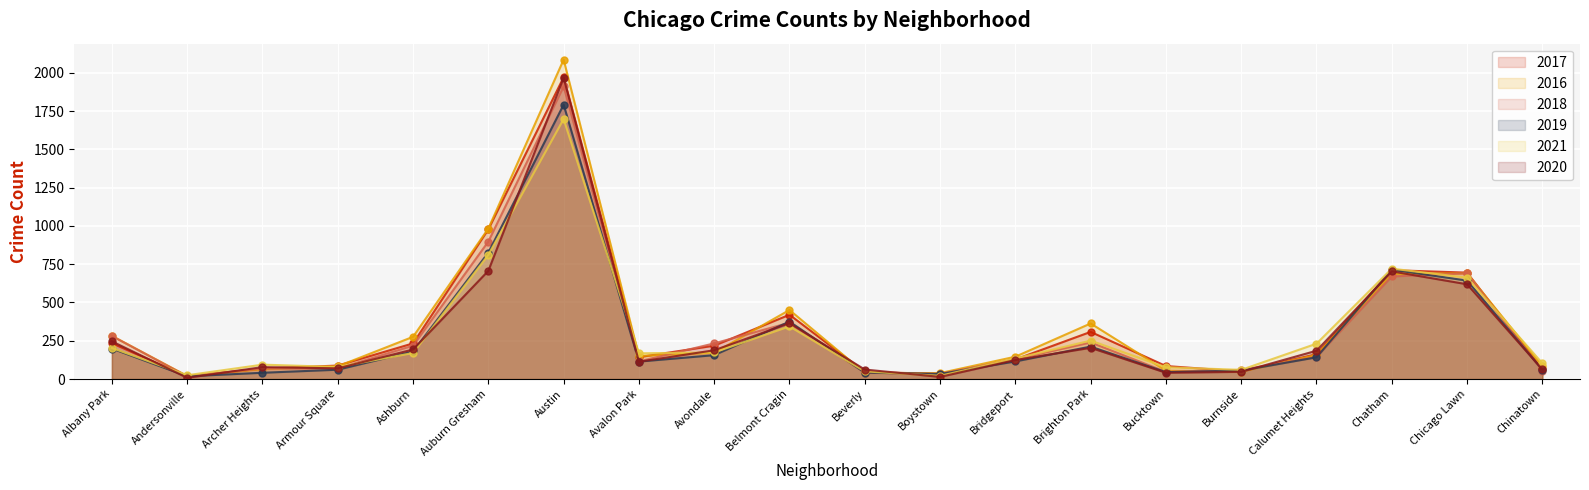

What is the average value of the 2021 series?

304